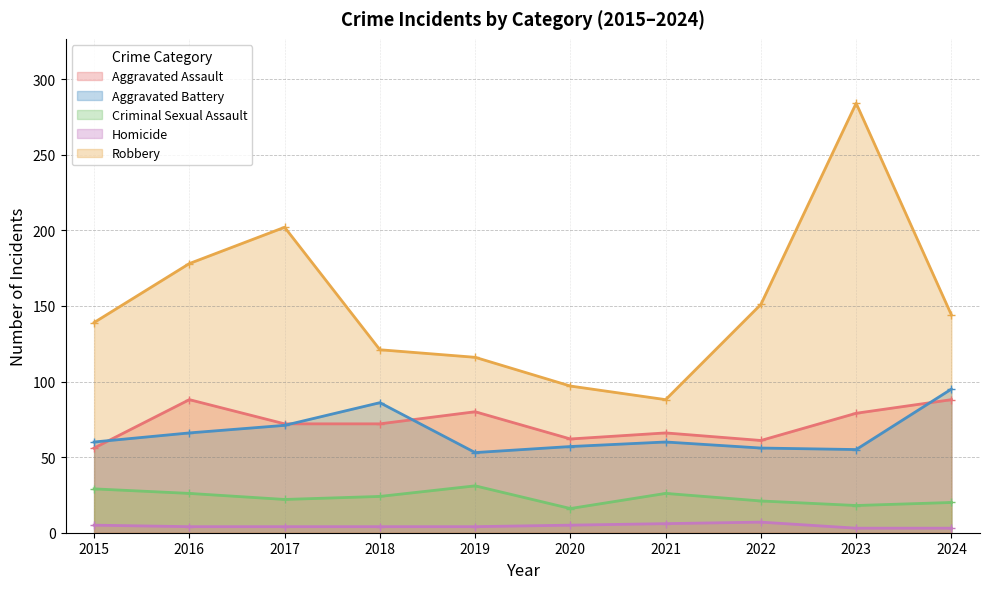

True or false: Aggravated Battery and Robbery cross at least once.

False